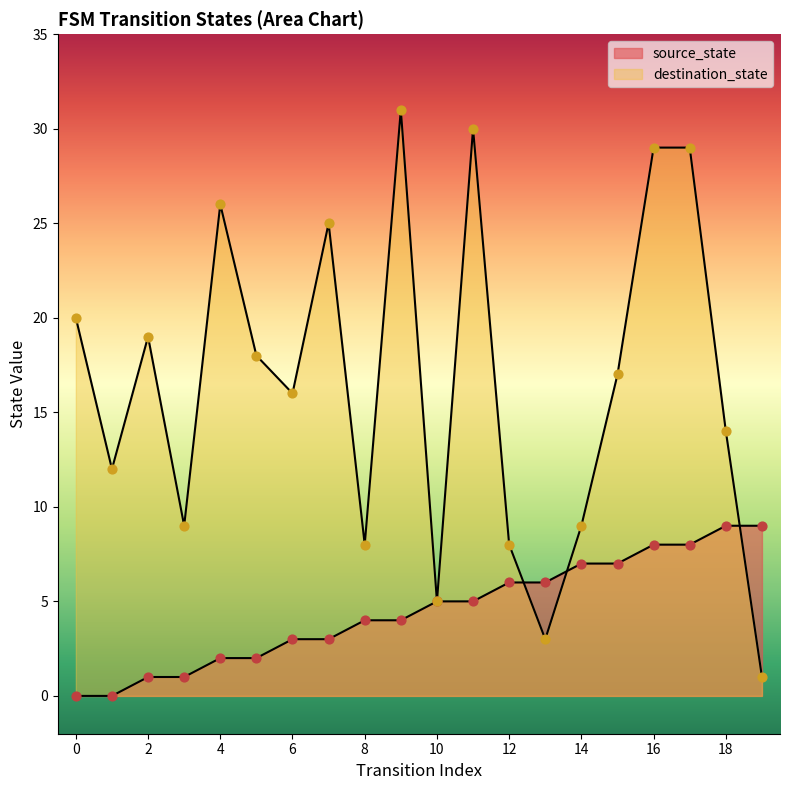

Which series reaches the minimum Y coordinate?

source_state